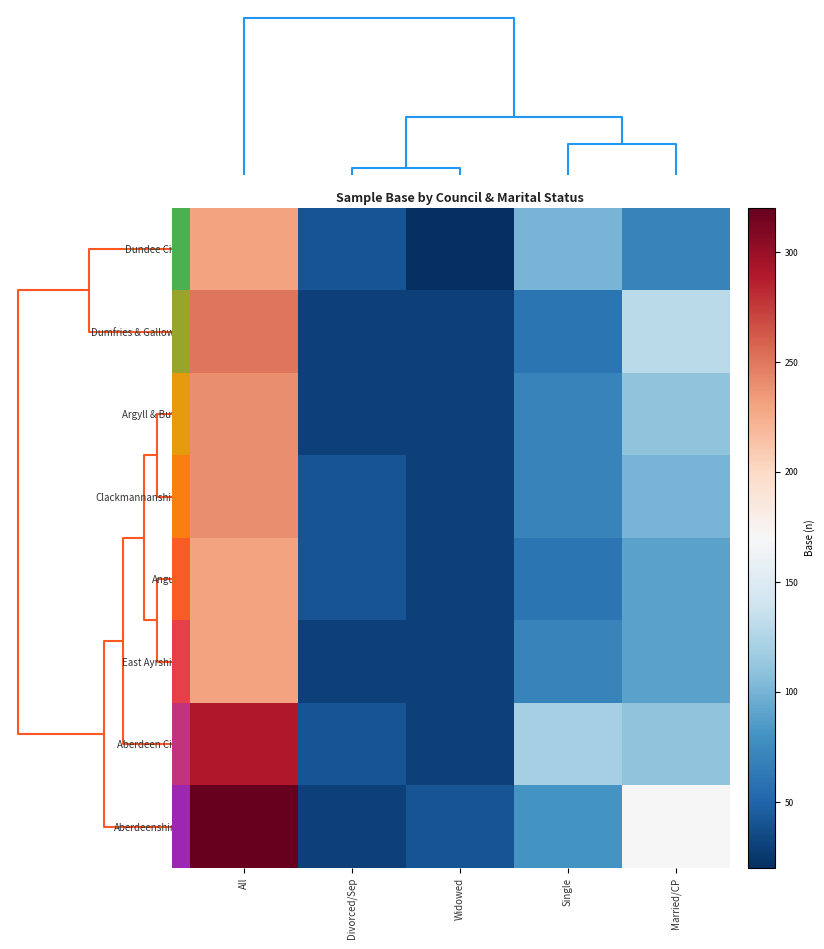

Reading right to left, transcribe all the data shown in this chart.

Dundee City: Married/CP=70	Single=100	Widowed=20	Divorced/Sep=40	All=230
Dumfries & Gallowa: Married/CP=130	Single=60	Widowed=30	Divorced/Sep=30	All=250
Argyll & Bute: Married/CP=110	Single=70	Widowed=30	Divorced/Sep=30	All=240
Clackmannanshire: Married/CP=100	Single=70	Widowed=30	Divorced/Sep=40	All=240
Angus: Married/CP=90	Single=60	Widowed=30	Divorced/Sep=40	All=230
East Ayrshire: Married/CP=90	Single=70	Widowed=30	Divorced/Sep=30	All=230
Aberdeen City: Married/CP=110	Single=120	Widowed=30	Divorced/Sep=40	All=290
Aberdeenshire: Married/CP=170	Single=80	Widowed=40	Divorced/Sep=30	All=320